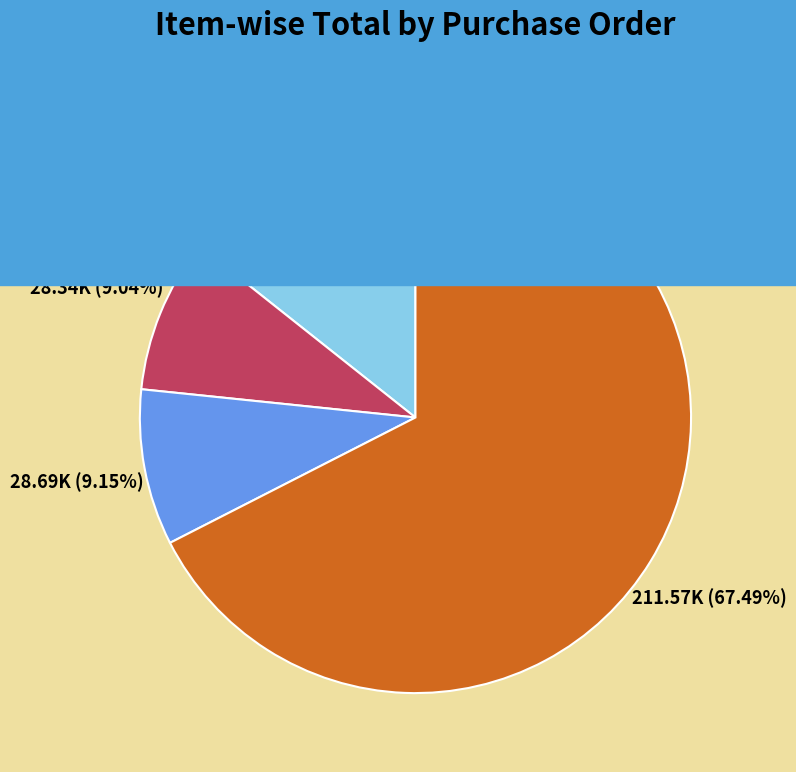

How many segments does this pie chart have?

4